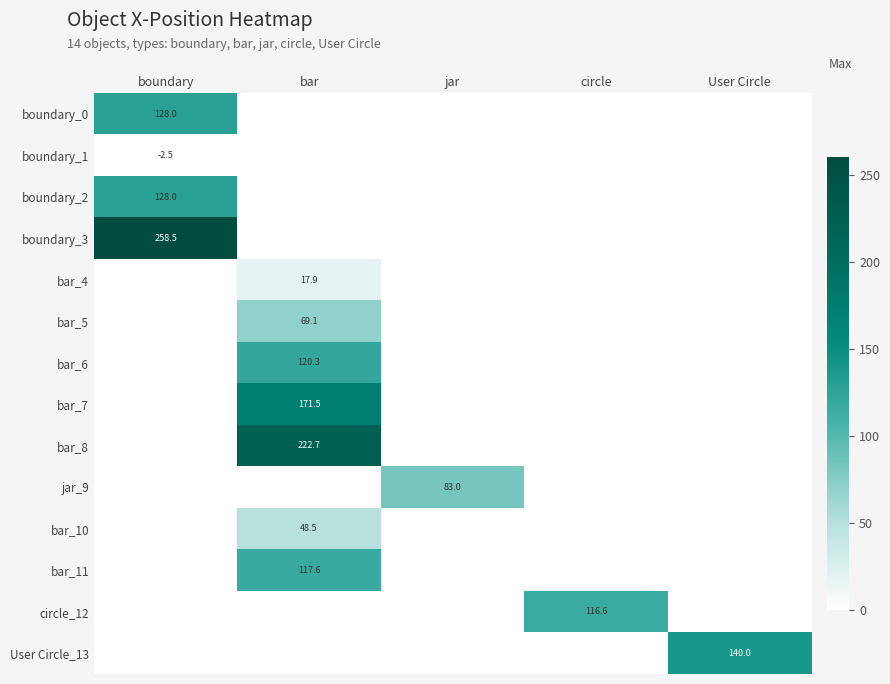

The value of bar_6 at bar is 72.9. True or false?

False